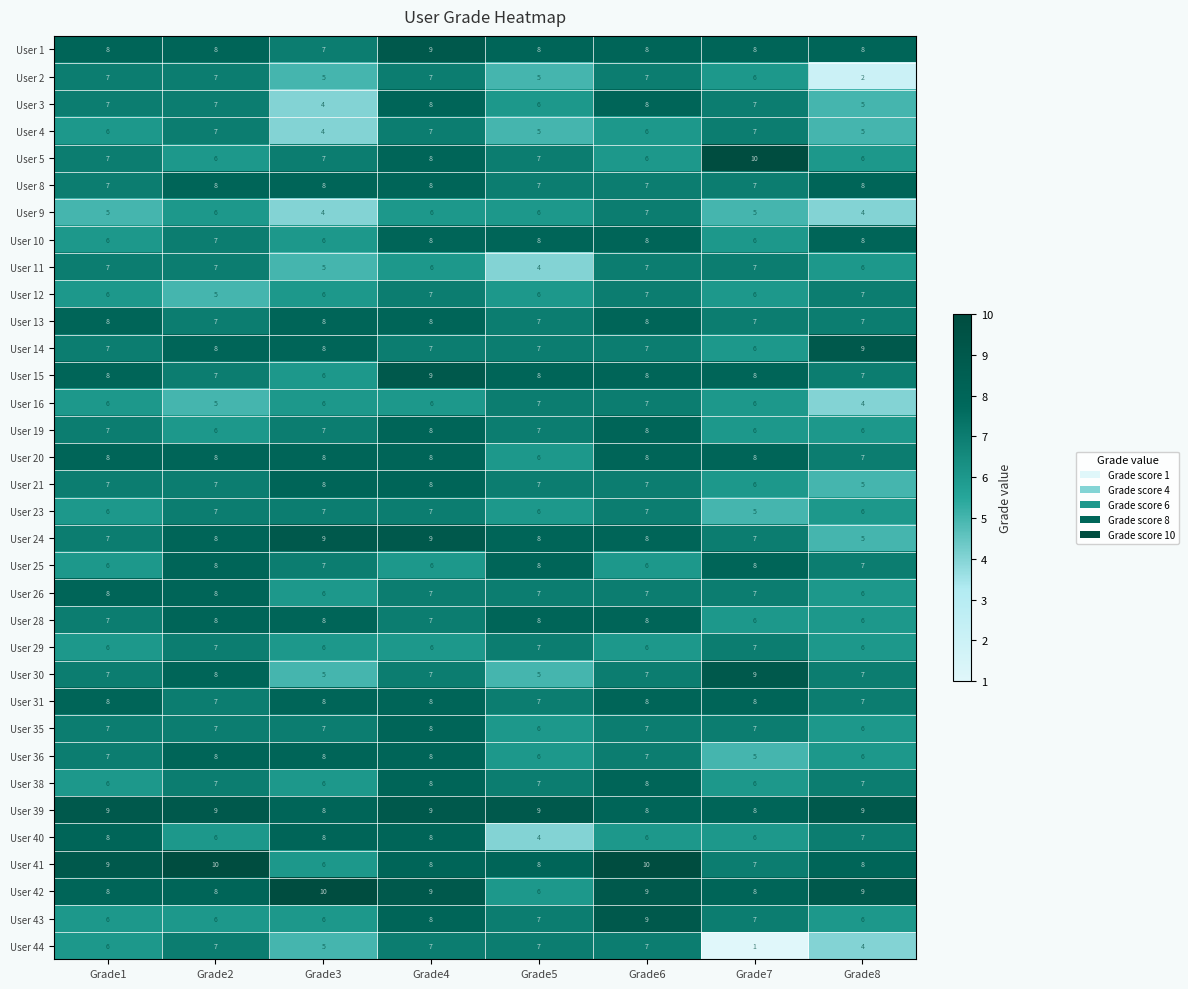

The User 29 series shows 3 at Grade5. True or false?

False